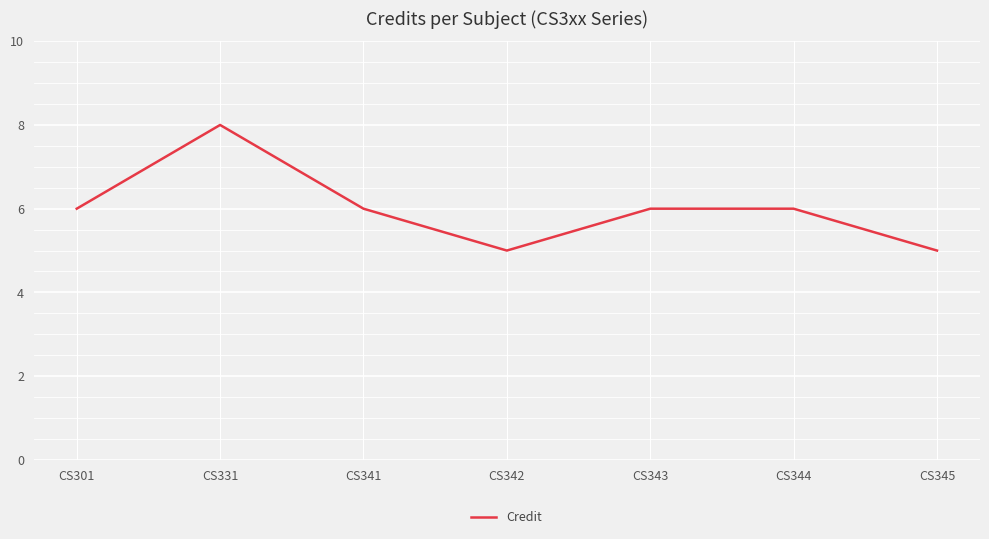

What is the maximum value shown in the chart?

8